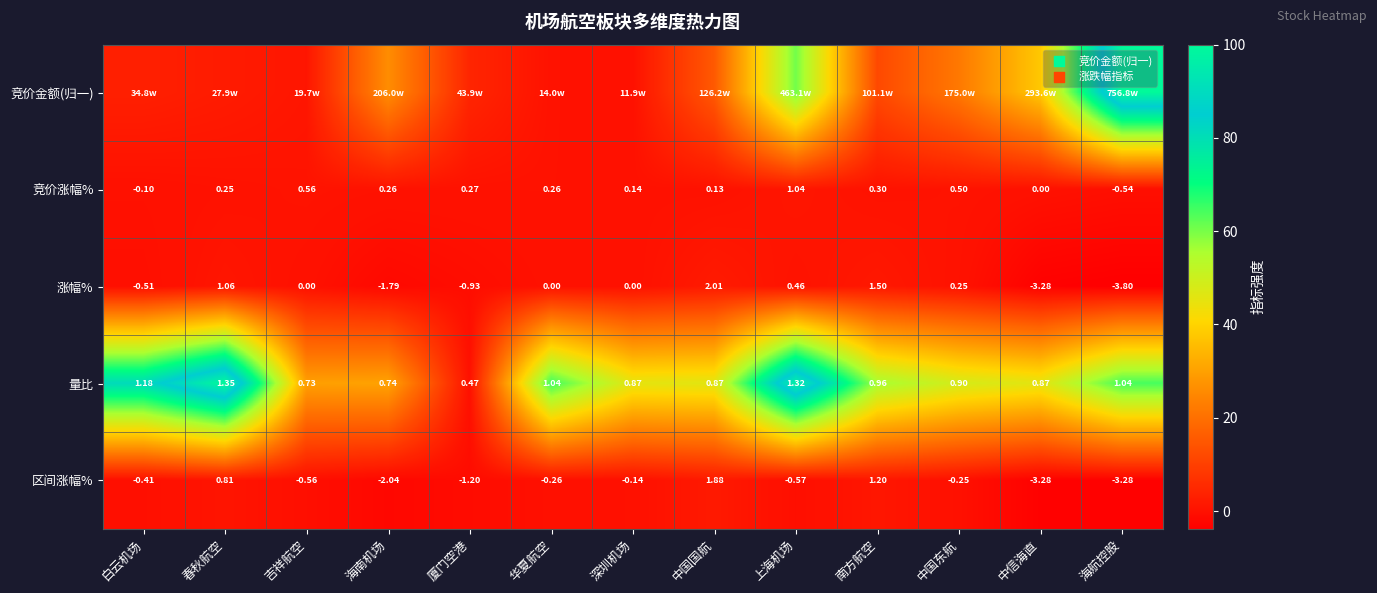

What is the highest value of the 涨幅% series?

2.0